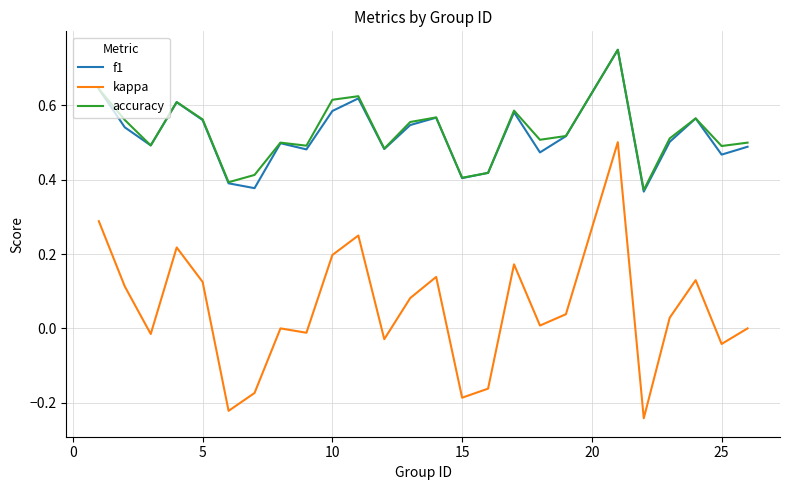

Which series has the widest spread of values?

kappa